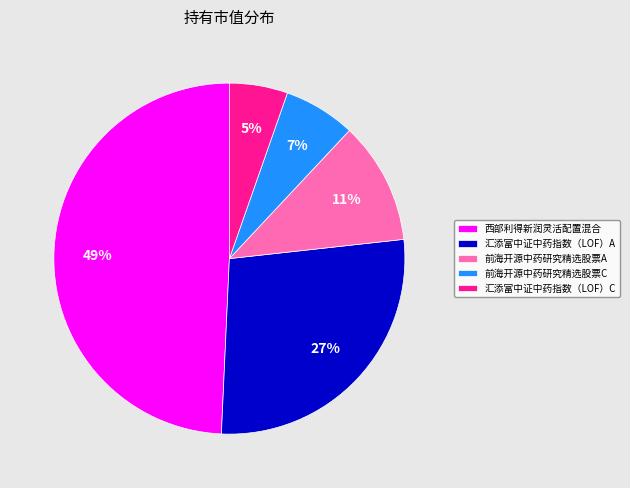

Between 西部利得新润灵活配置混合 and 前海开源中药研究精选股票C, which is larger?

西部利得新润灵活配置混合